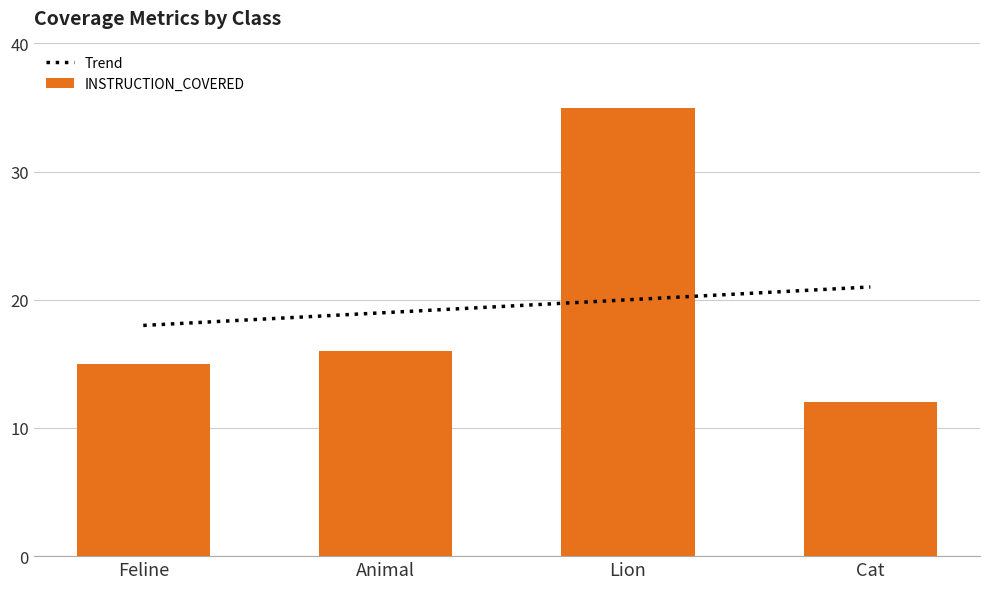

Rank the categories by INSTRUCTION_COVERED value from highest to lowest.

Lion, Animal, Feline, Cat